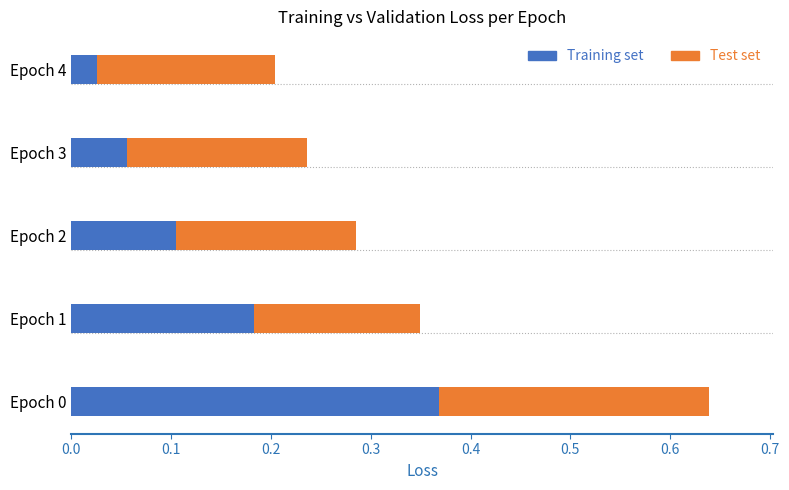

At which label is Training set closest to 0?

Epoch 4